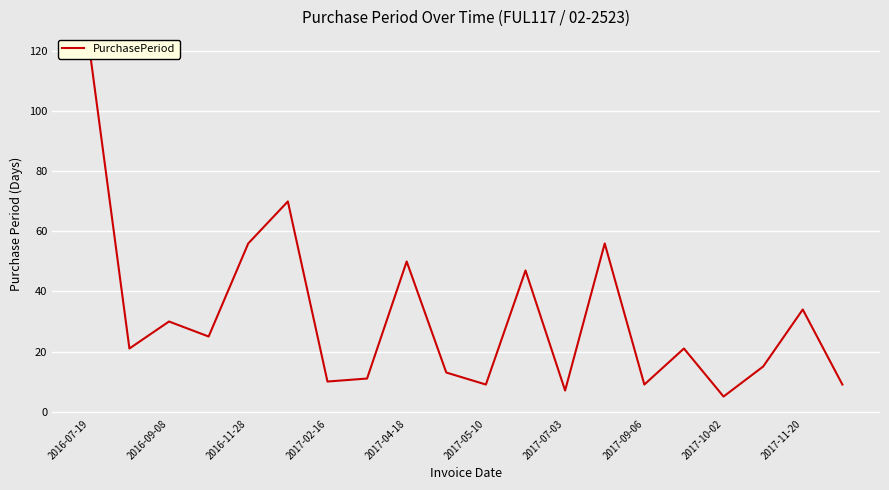

Does the chart display data point markers on the line(s)?

No